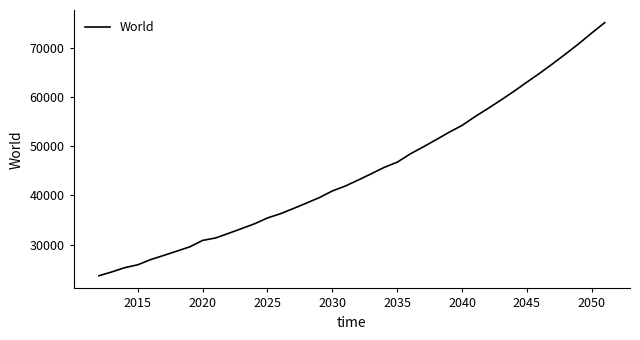

How many lines are shown in the chart?

1